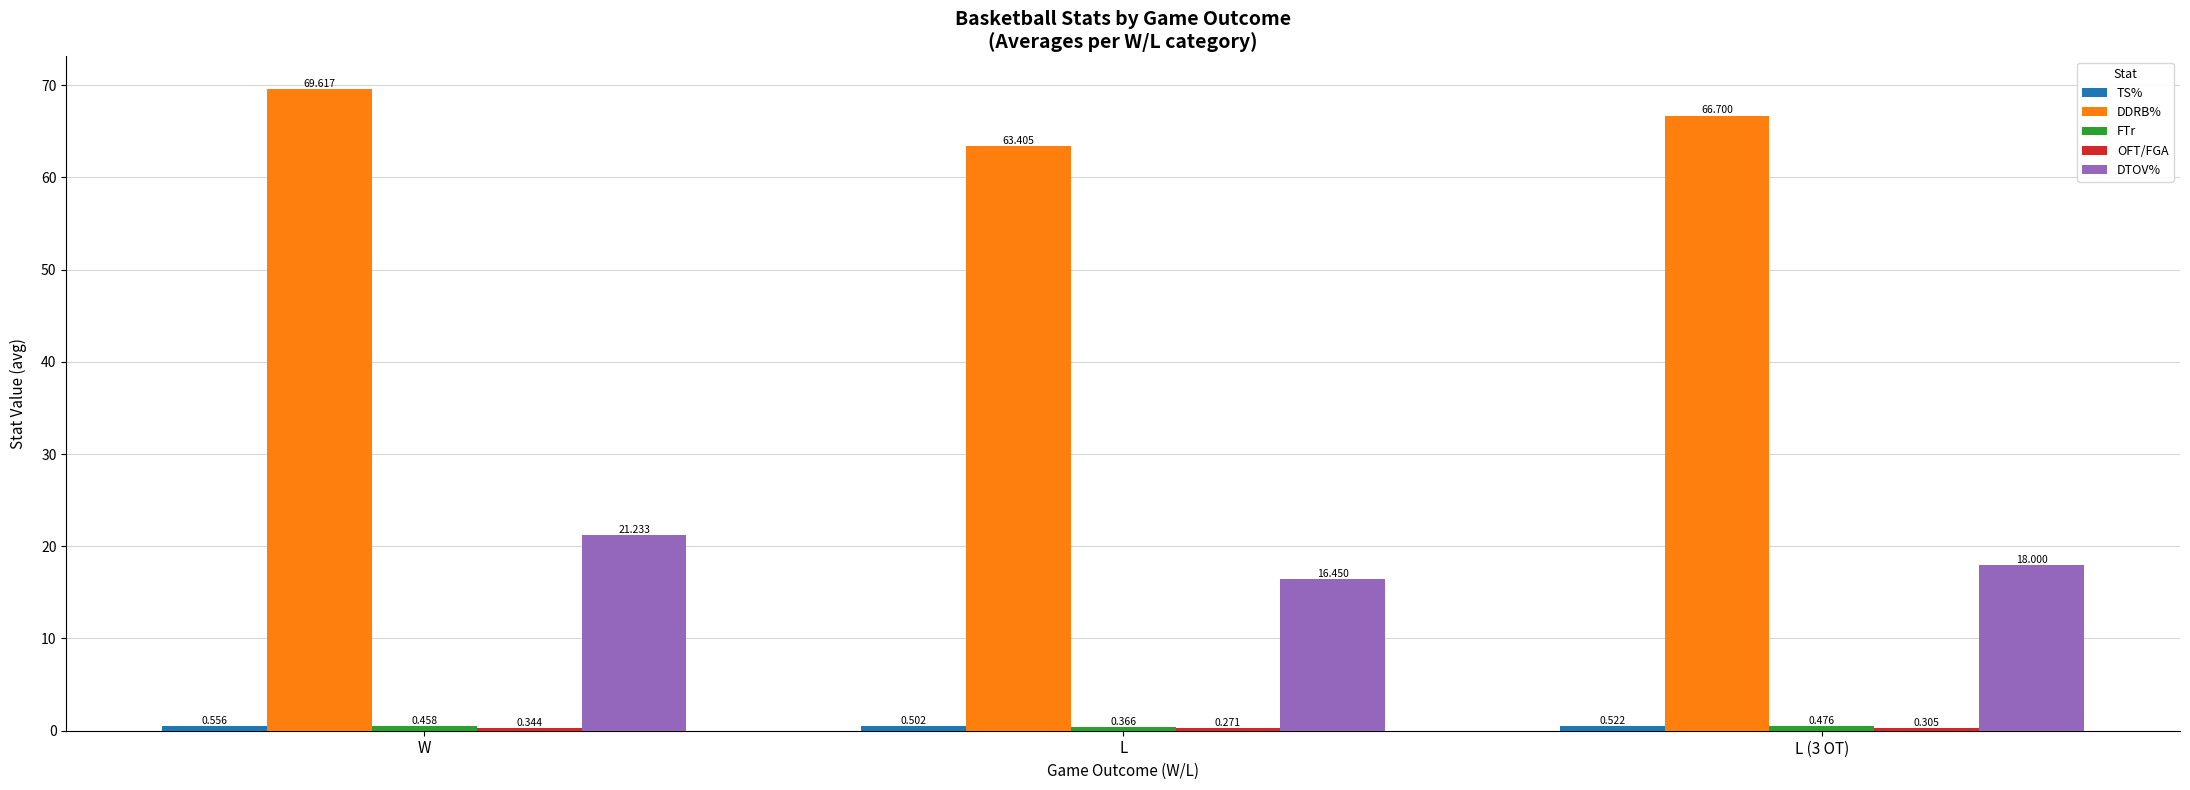

Which series has the largest total across all categories?

DDRB%